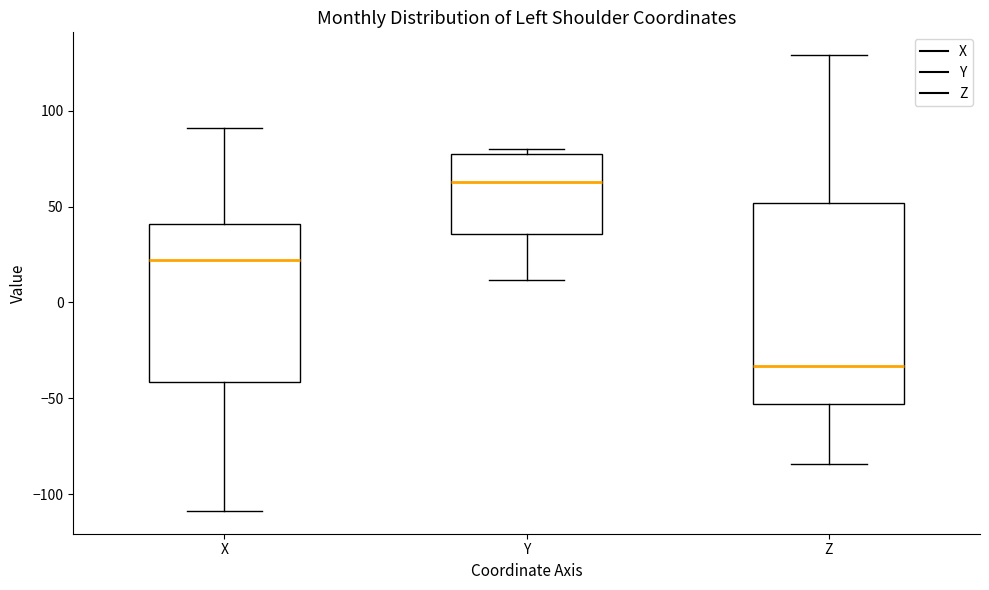

Reading left to right, transcribe this box plot: for each box, give where its median line is, the range the box spans, and where its two whiskers end, as read against the y-axis. The values are not printed on the chart, so give them approximately, as read against the axis.

X: median 20, box -40 to 40, whiskers -110 to 90
Y: median 65, box 35 to 80, whiskers 10 to 80 (just above the box's upper edge)
Z: median -35, box -55 to 50, whiskers -85 to 130